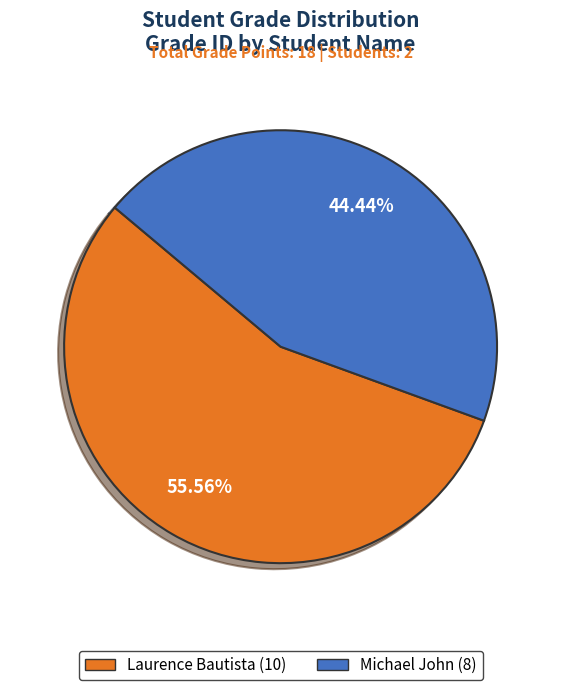

To the nearest percent, what is the difference between the Laurence Bautista and Michael John slice percentages?

11%